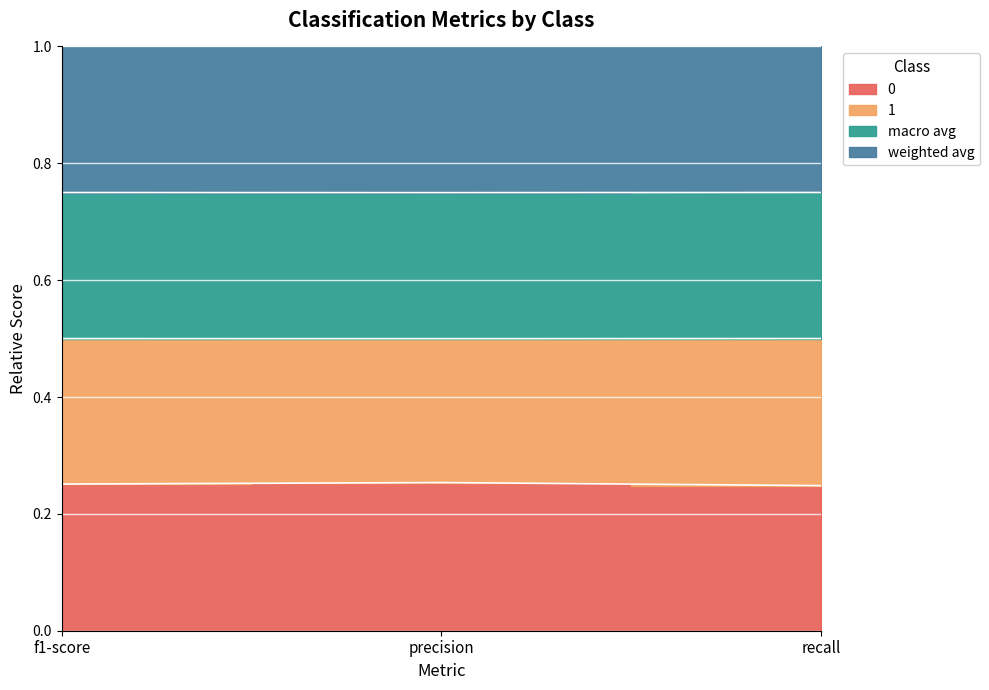

What is the value of the macro avg point at the 1st from the left?

0.3